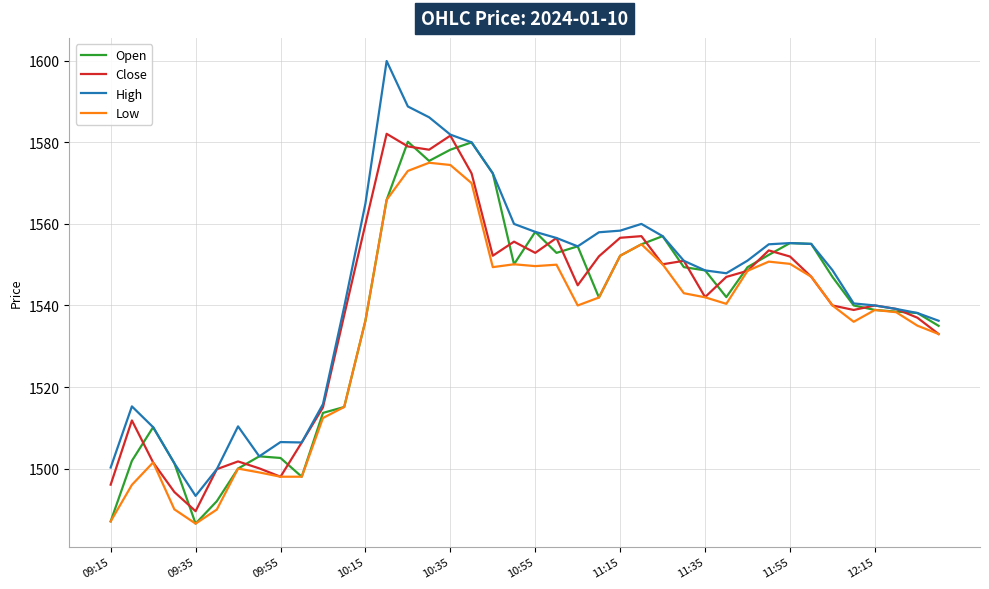

Which series has the largest range (max minus min)?

High